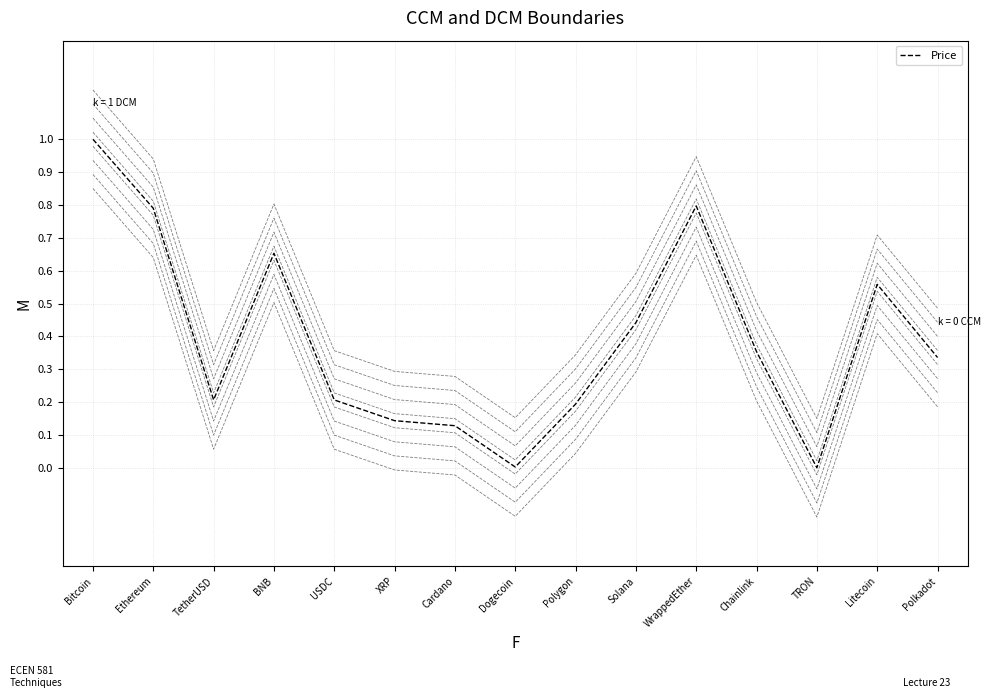

List the labels in order of value, largest first.

Bitcoin, WrappedEther, Ethereum, BNB, Litecoin, Solana, Chainlink, Polkadot, TetherUSD, USDC, Polygon, XRP, Cardano, Dogecoin, TRON